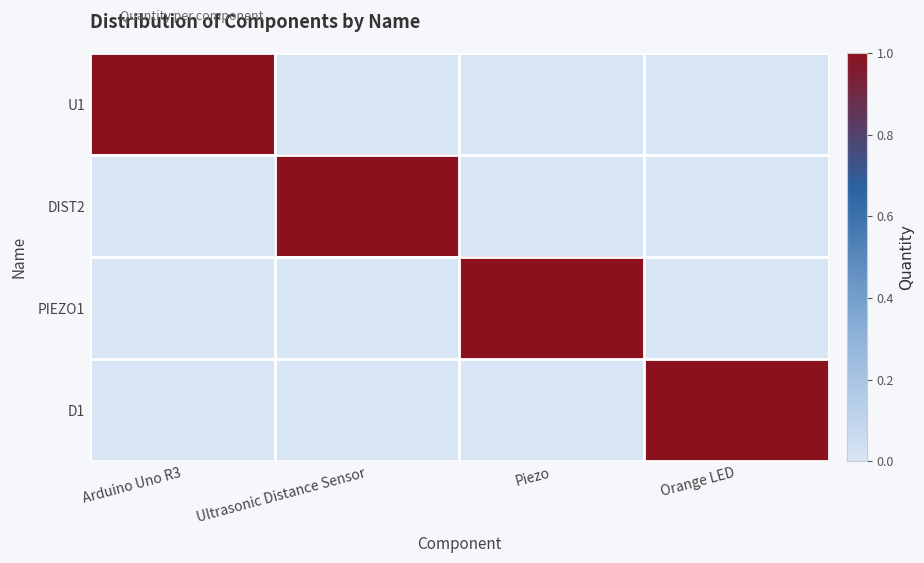

Which series changed the most between Piezo and Orange LED?

PIEZO1